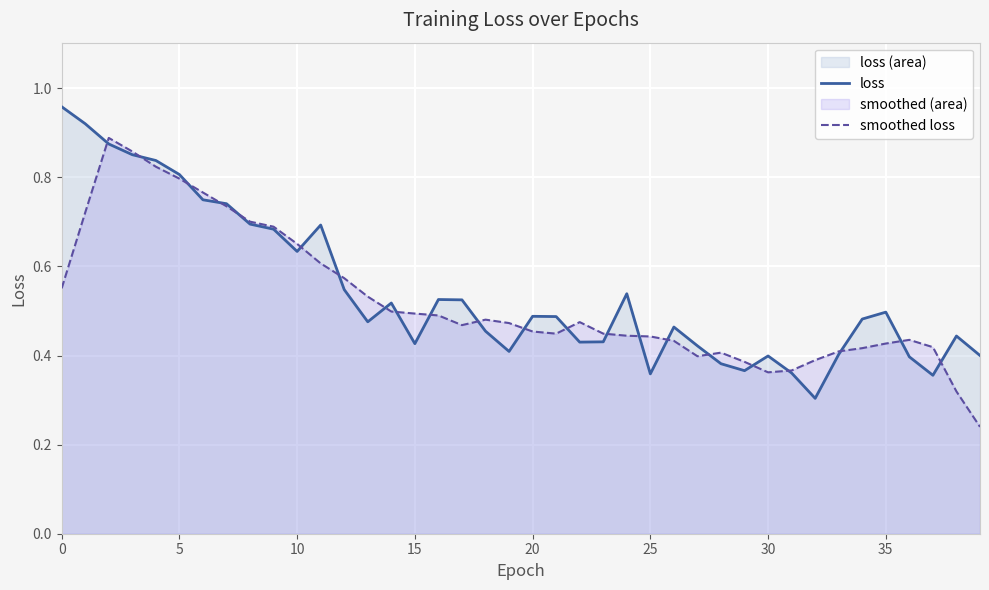

The loss series shows 0.7 at 30. True or false?

False